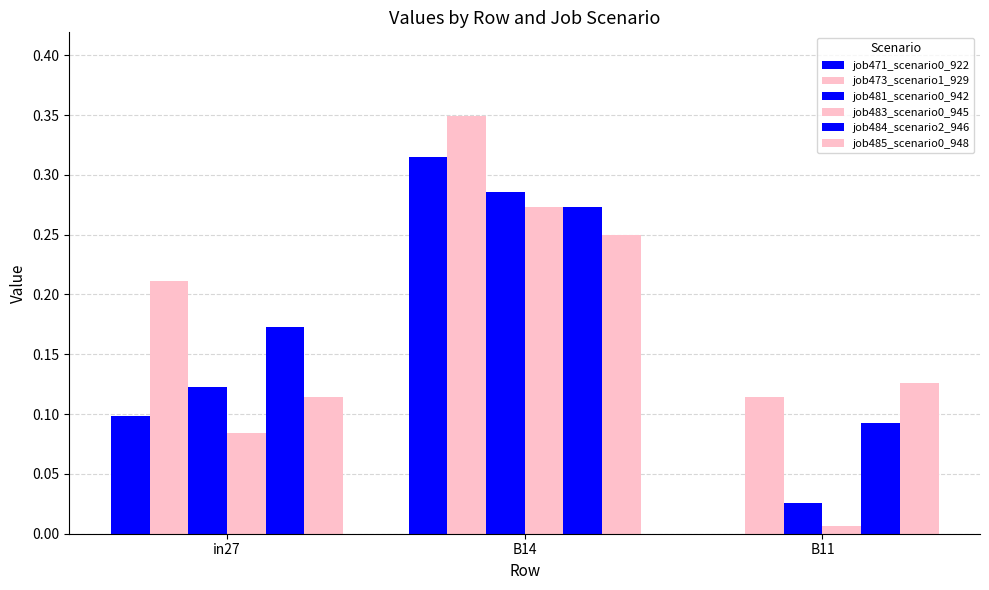

Does the chart contain stacked bars?

No